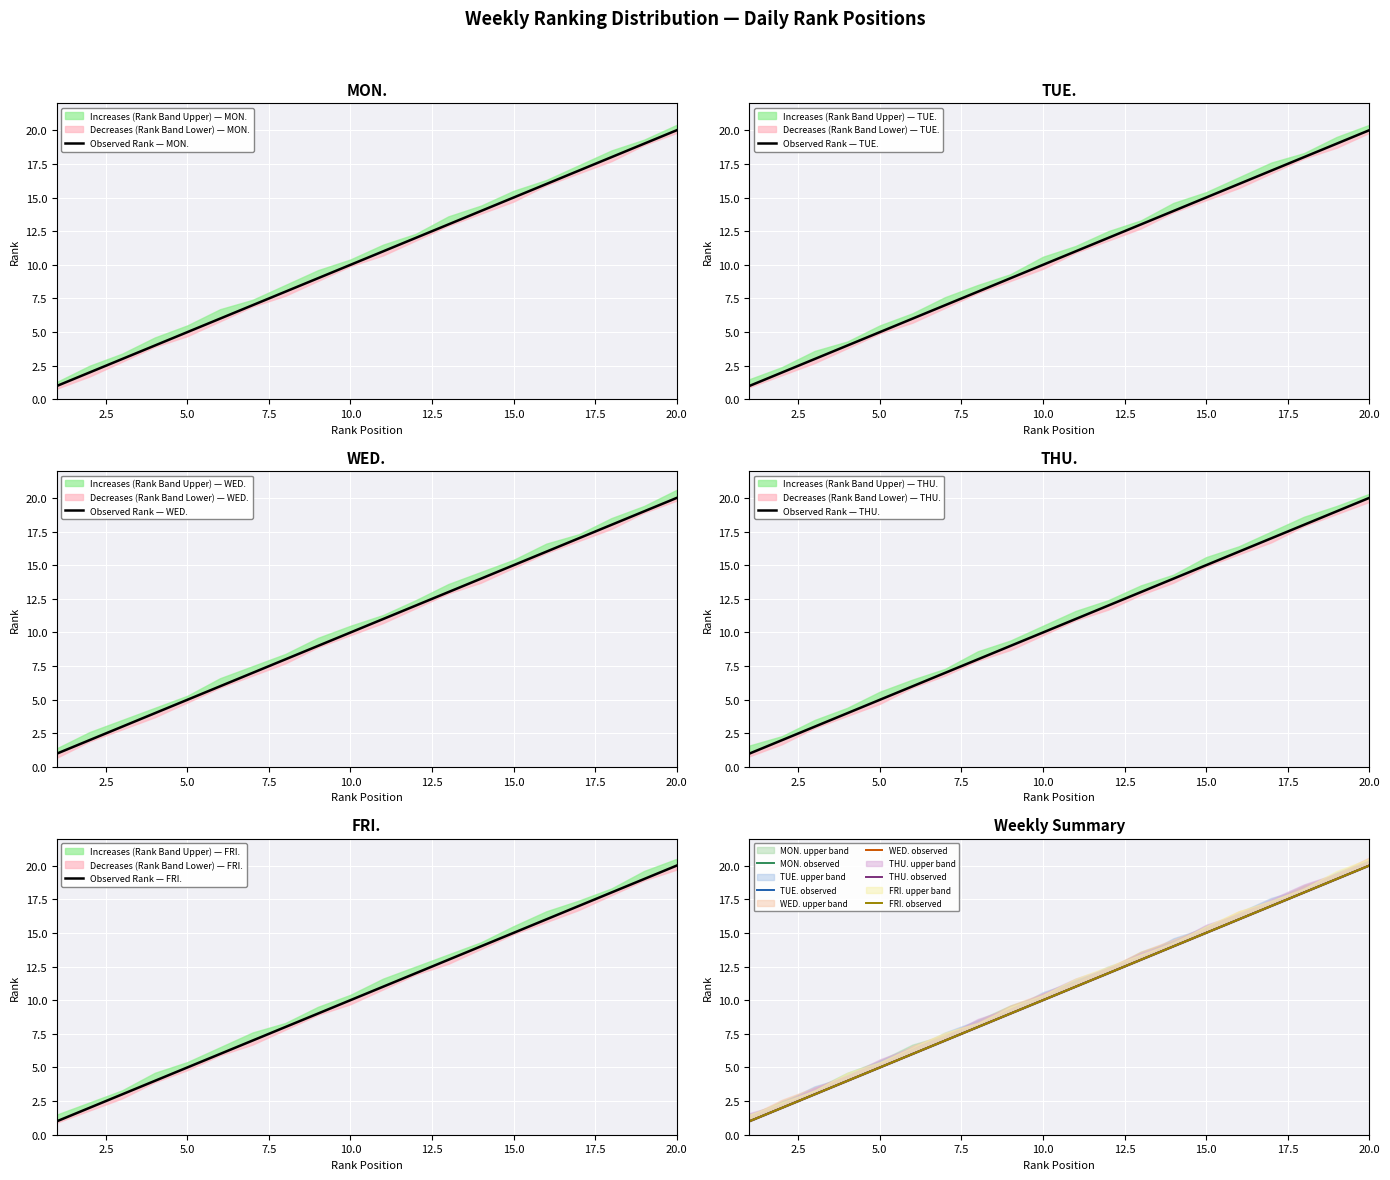

Reading left to right, transcribe all the data shown in this chart.

MON. Rank: 1	2	3	4	5	6	7	8	9	10	11	12	13	14	15	16	17	18	19	20
TUE. Rank: 1	2	3	4	5	6	7	8	9	10	11	12	13	14	15	16	17	18	19	20
WED. Rank: 1	2	3	4	5	6	7	8	9	10	11	12	13	14	15	16	17	18	19	20
THU. Rank: 1	2	3	4	5	6	7	8	9	10	11	12	13	14	15	16	17	18	19	20
FRI. Rank: 1	2	3	4	5	6	7	8	9	10	11	12	13	14	15	16	17	18	19	20